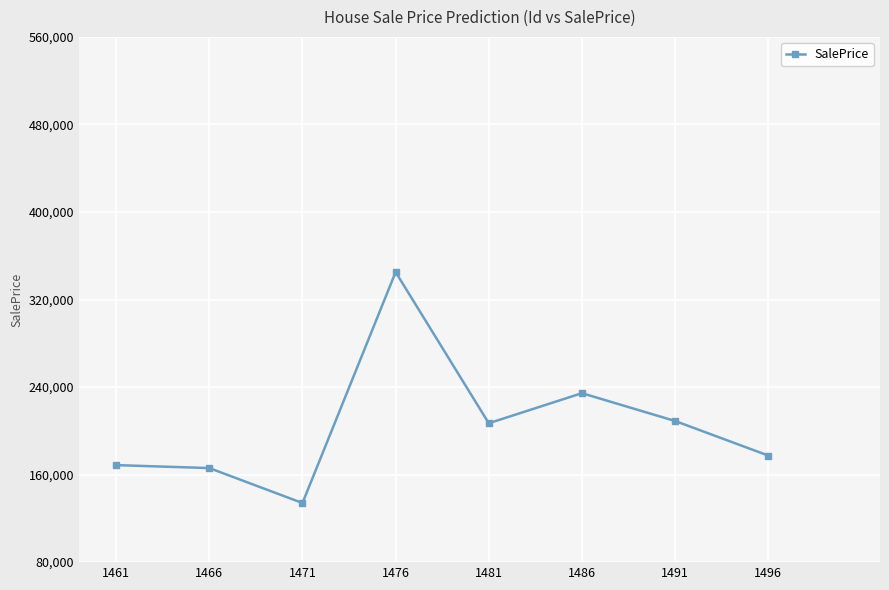

The value at 1471 is 134019.5. True or false?

True